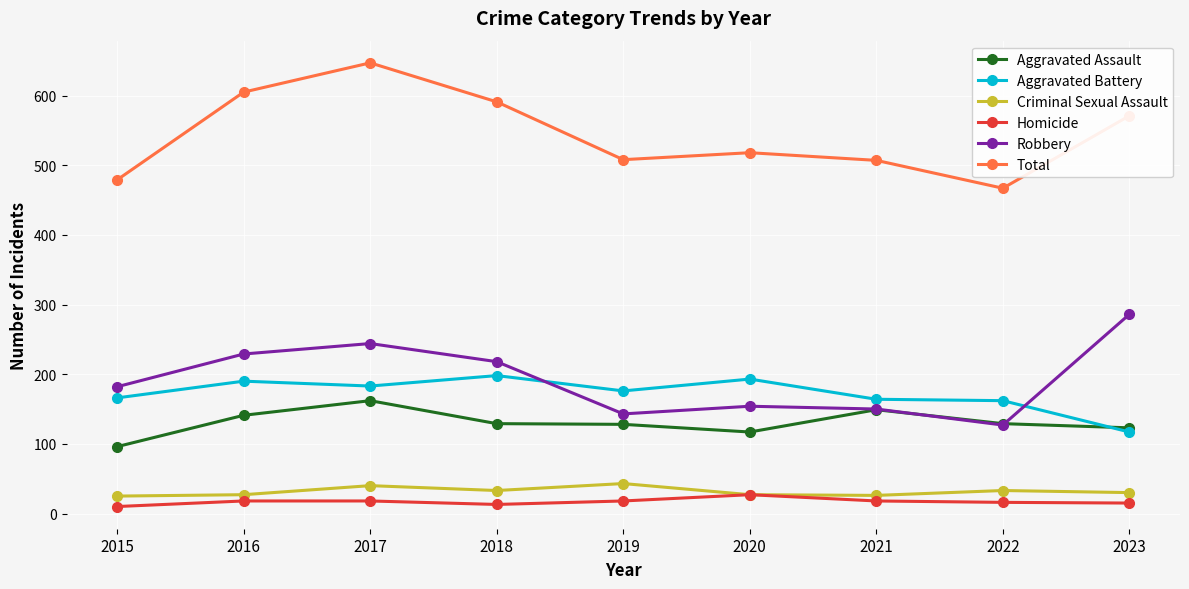

What is the sum of the Homicide values at 2017 and 2016?

36